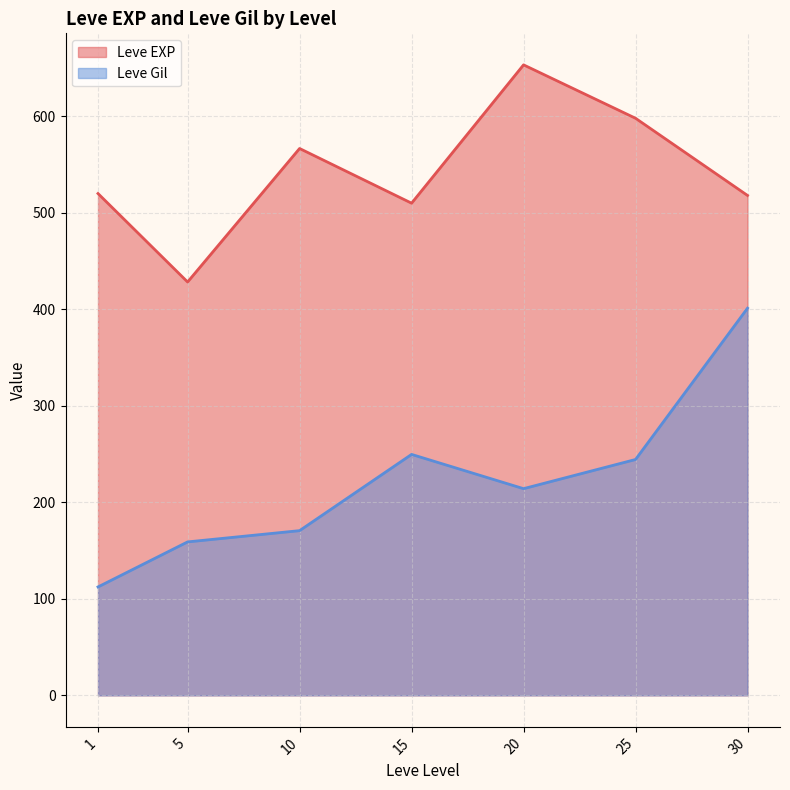

What is the sum of all Leve Gil values?

1551.4